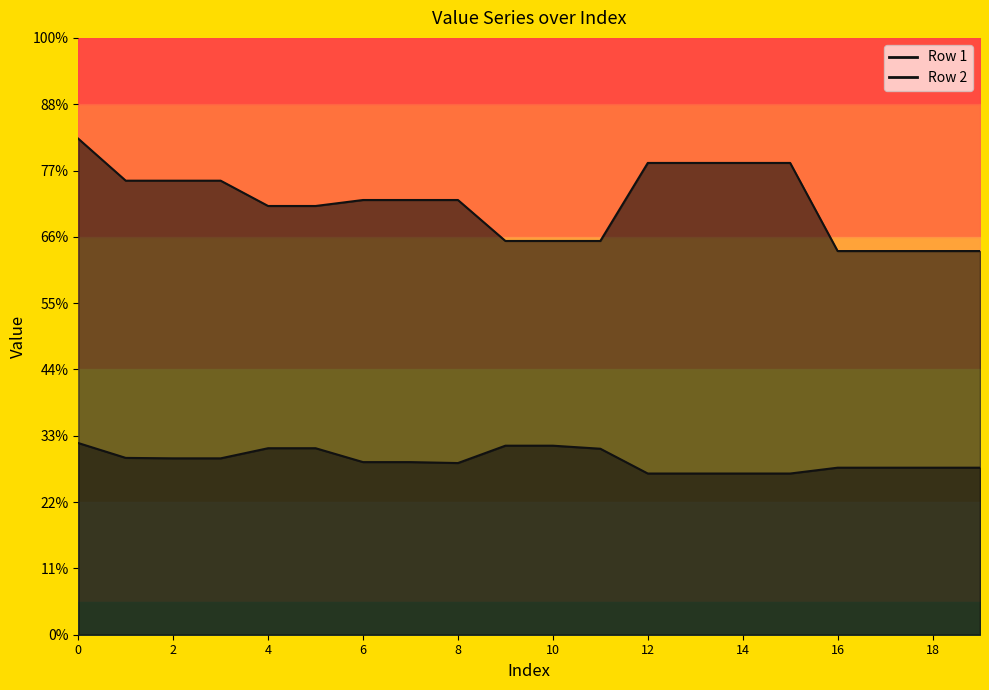

List the series in order of their overall mean, highest first.

Row 2, Row 1